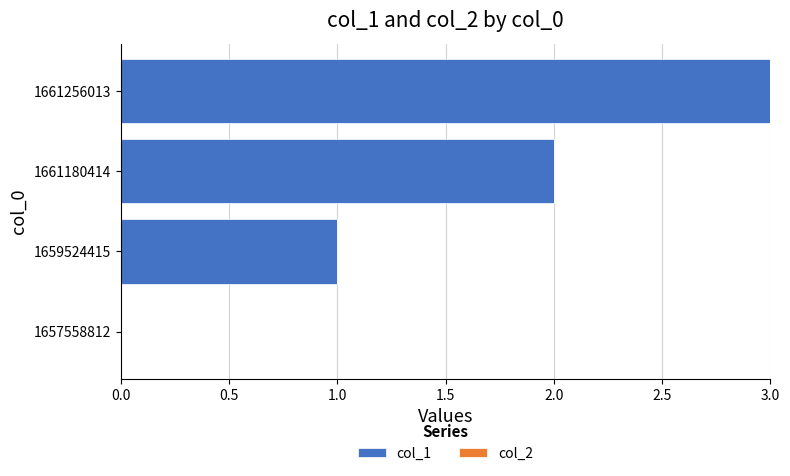

True or false: the data shows 3 at 1661180414.

False